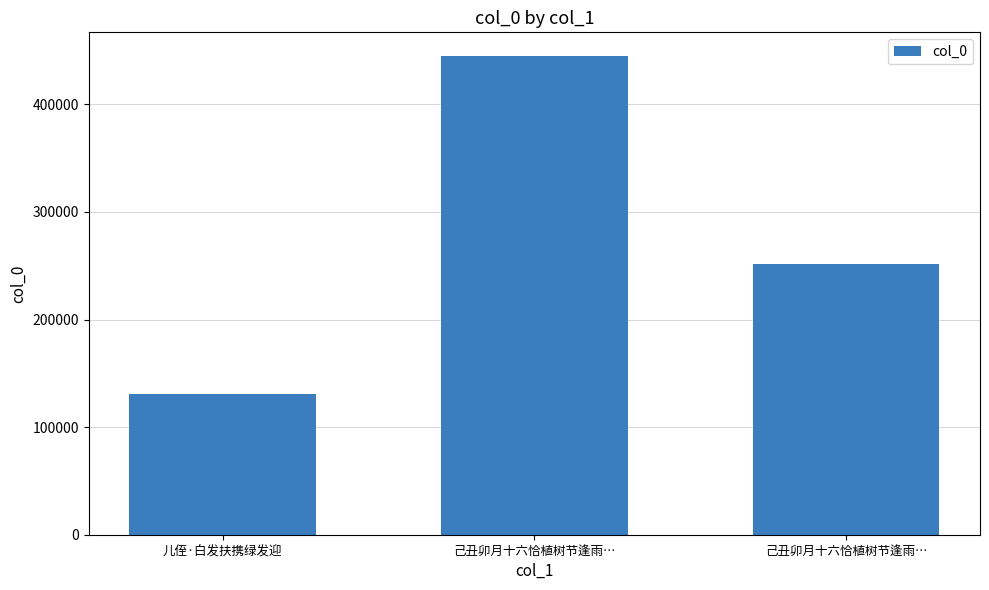

Does the chart contain stacked bars?

No